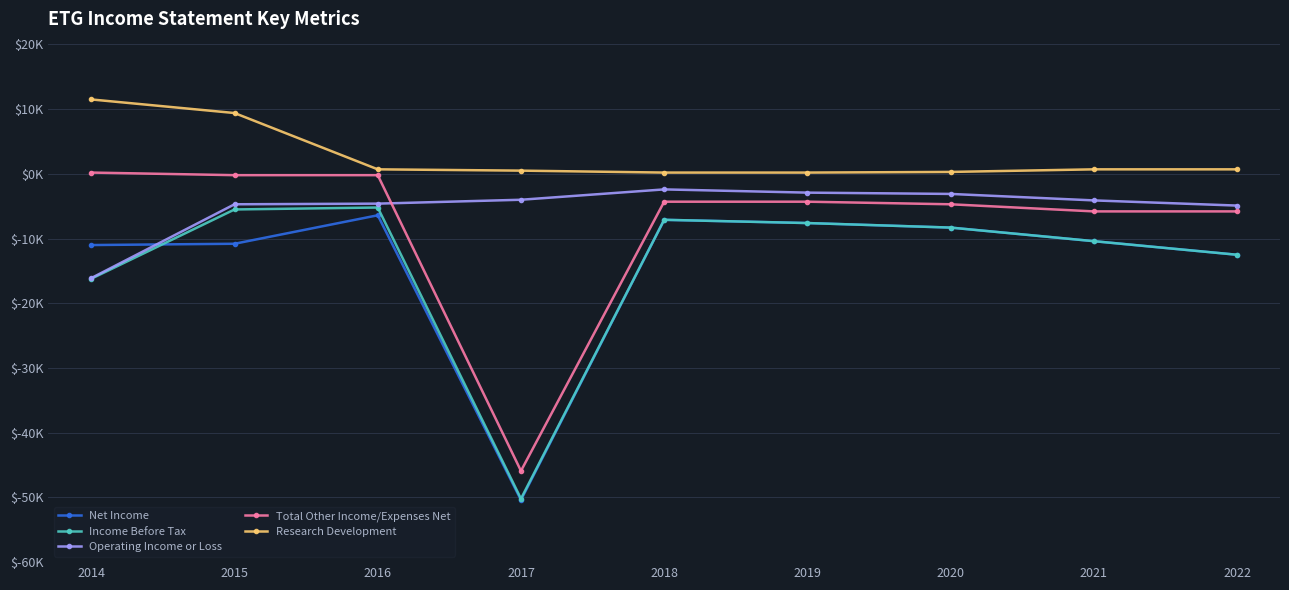

Does the chart have visible grid lines?

Yes